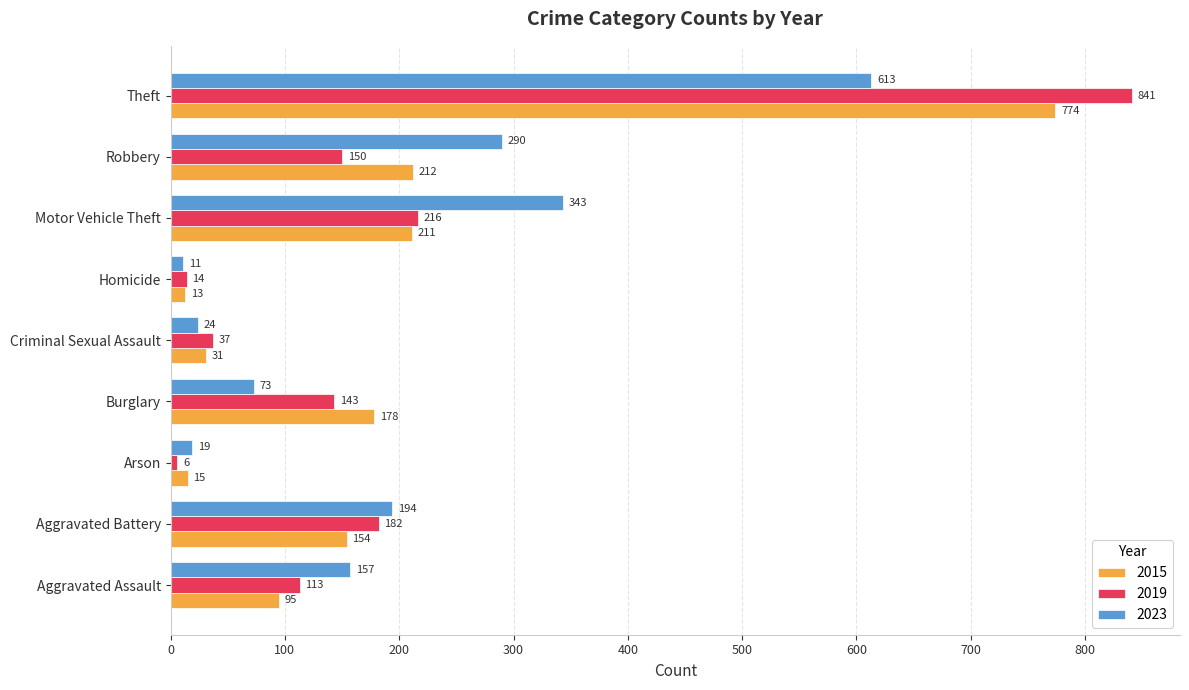

How many data points in 2023 are less than 157?

4